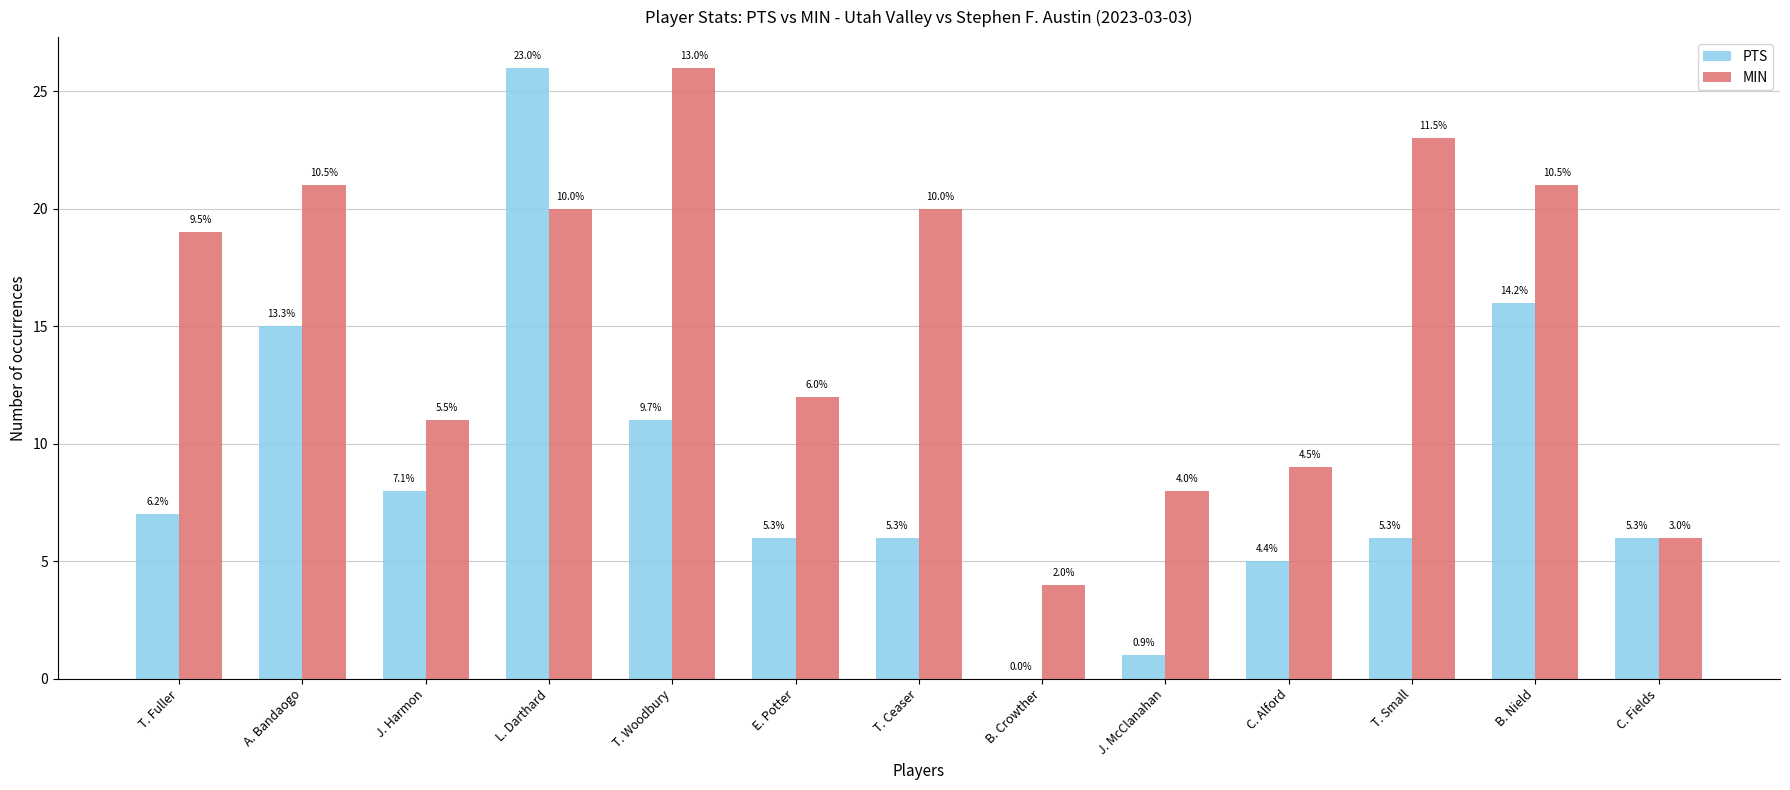

What are all the series names shown in the legend?

PTS, MIN